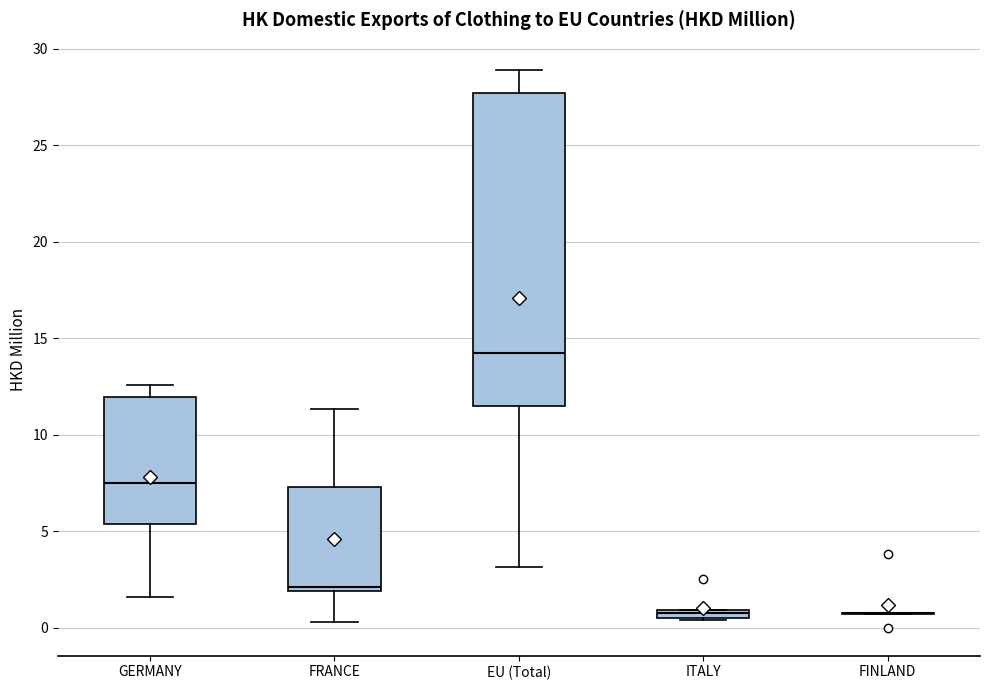

Where is the lower edge of the box for ITALY on the y-axis? The values are not printed on the chart, so give them approximately, as read against the axis.

0.5